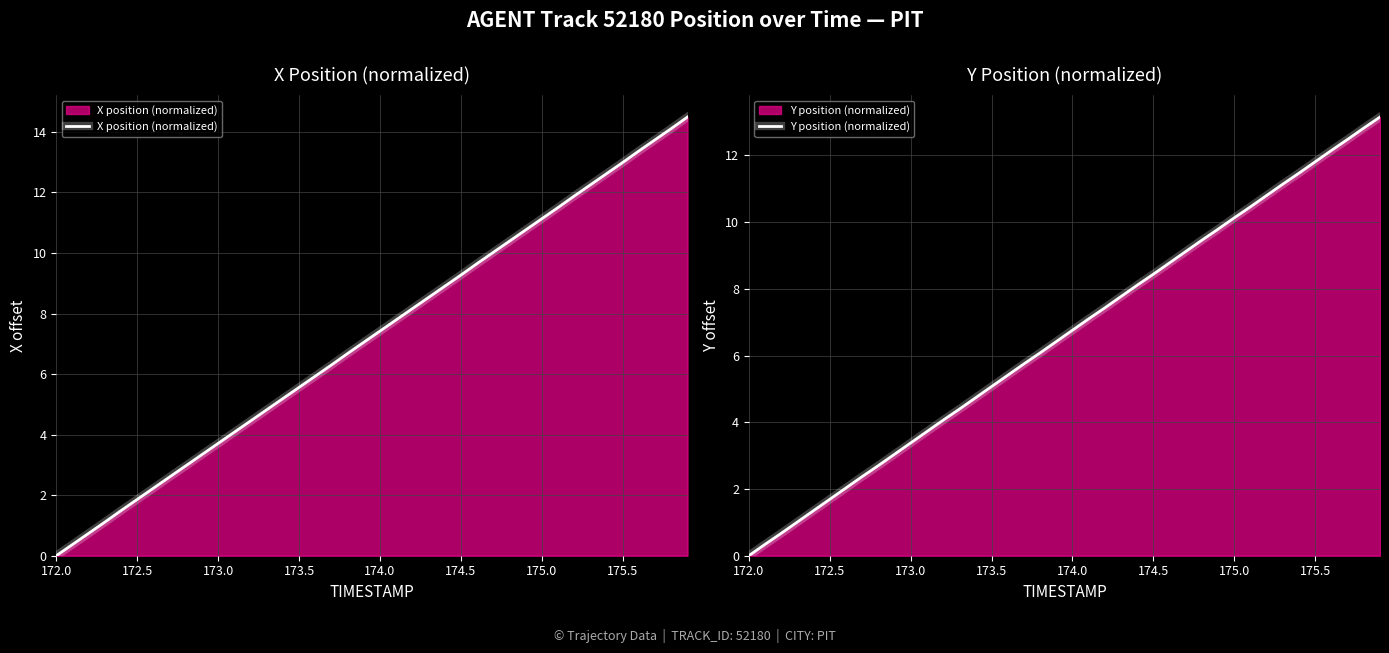

Reading left to right, list all the values displayed in this chart.

X position (normalized): 0.0	0.4	0.7	1.1	1.5	1.9	2.2	2.6	3.0	3.3	3.7	4.1	4.5	4.8	5.2	5.6	5.9	6.3	6.7	7.1	7.4	7.8	8.2	8.5	8.9	9.3	9.7	10.0	10.4	10.8	11.1	11.5	11.9	12.2	12.6	13.0	13.4	13.7	14.1	14.5
Y position (normalized): 0.0	0.3	0.7	1.0	1.3	1.7	2.0	2.4	2.7	3.0	3.4	3.7	4.1	4.4	4.7	5.1	5.4	5.8	6.1	6.4	6.8	7.1	7.4	7.8	8.1	8.4	8.8	9.1	9.5	9.8	10.1	10.5	10.8	11.1	11.5	11.8	12.1	12.5	12.8	13.1